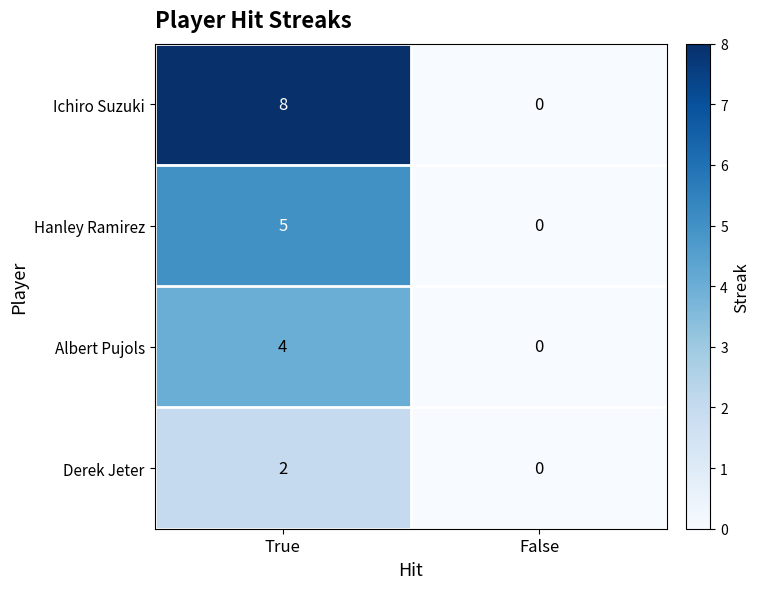

What is the sum of the Hanley Ramirez values at False and True?

5